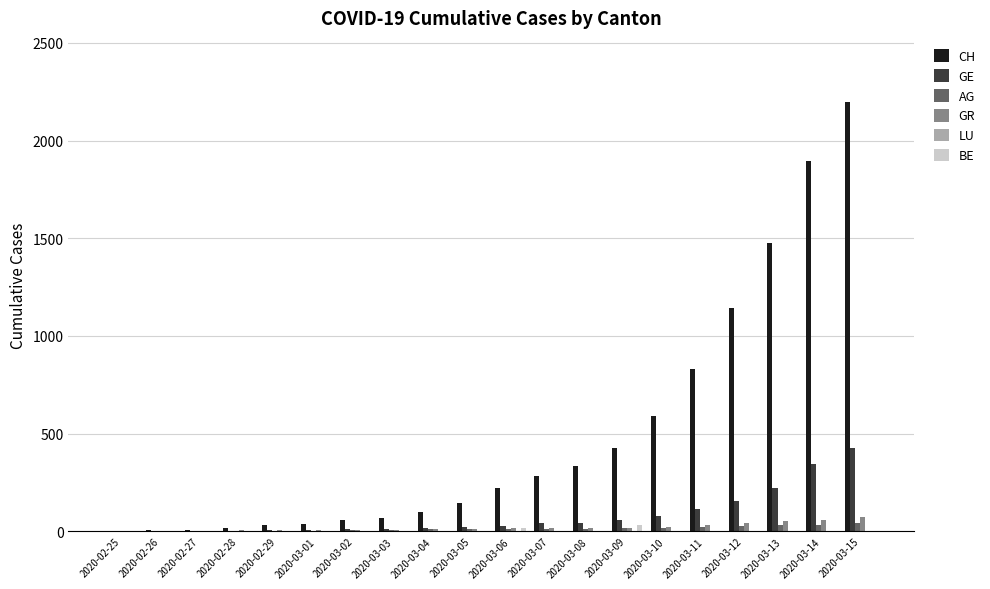

How many categories are shown in the chart?

20